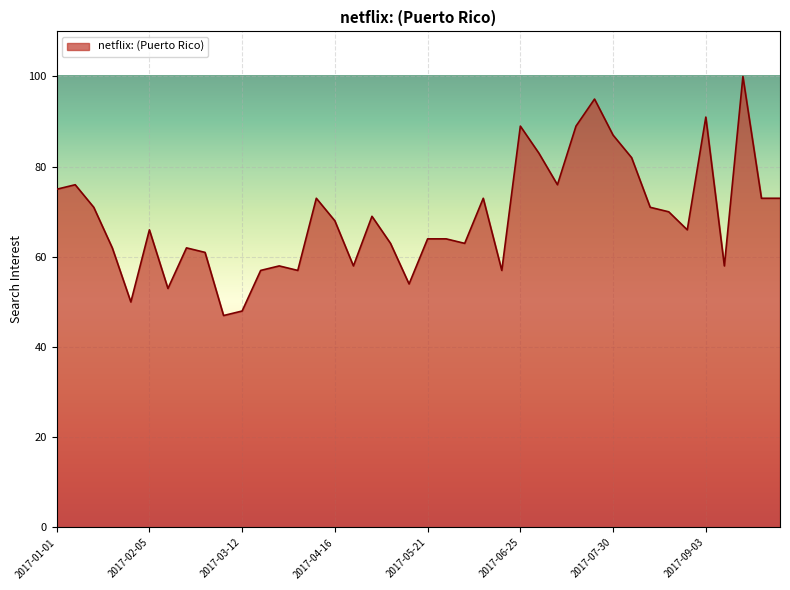

How many lines are shown in the chart?

1